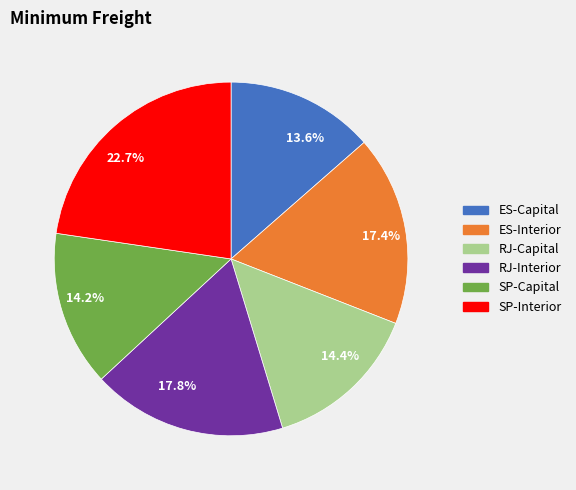

Is there a majority slice in this chart?

No